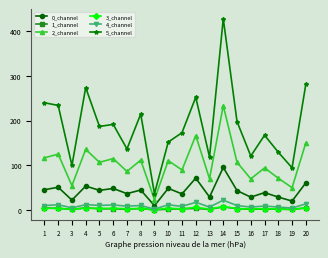

Is this an area chart (filled region under the line)?

No